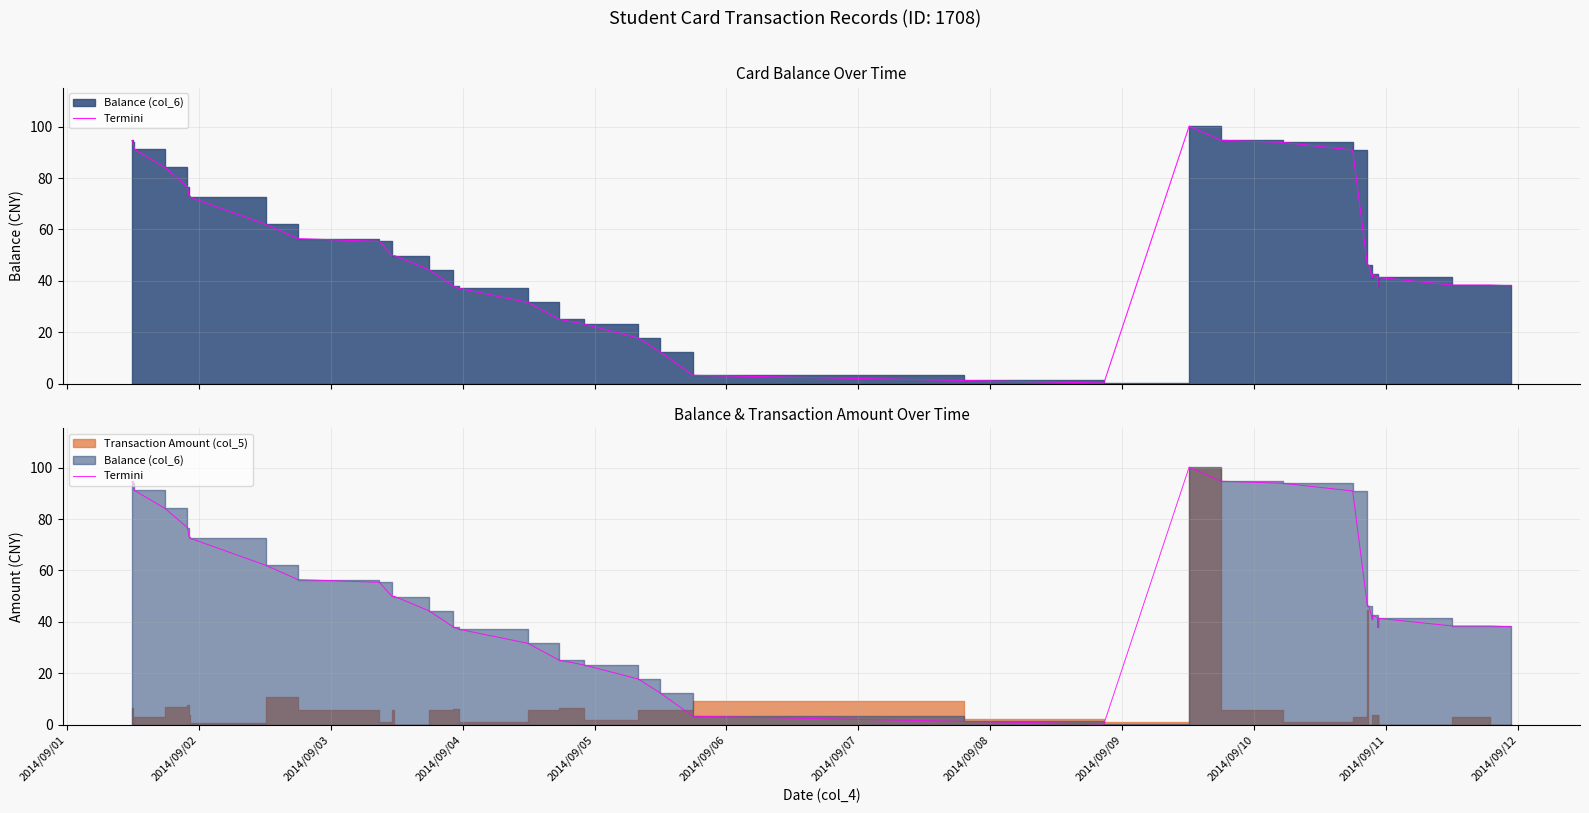

How many values exceed 46?

21